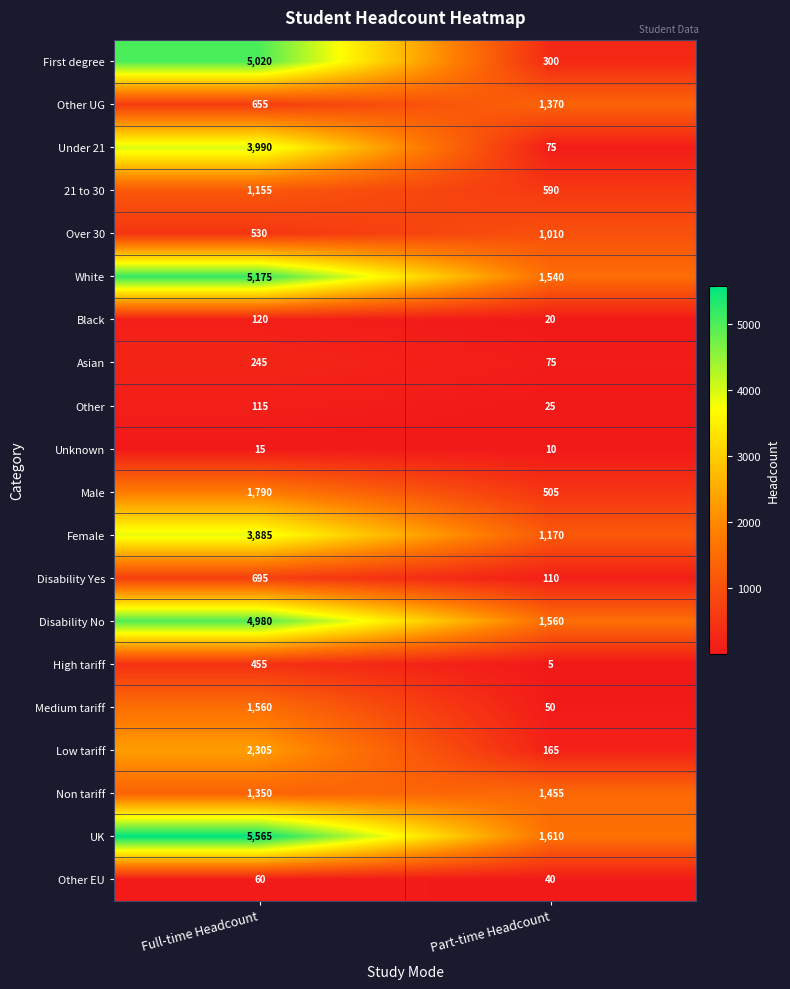

At which category does the chart reach its minimum across all series?

Part-time Headcount